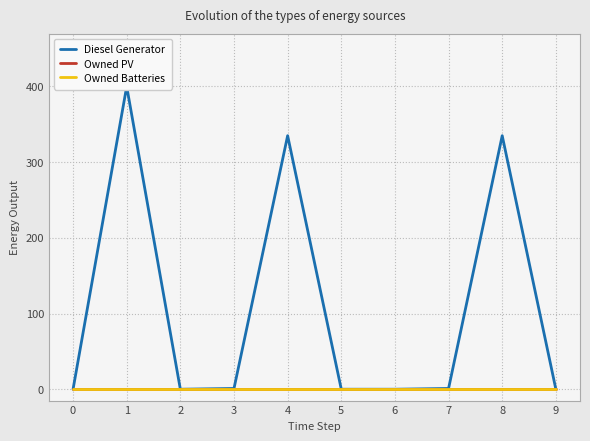

True or false: Owned Batteries and Owned PV intersect in this chart.

False